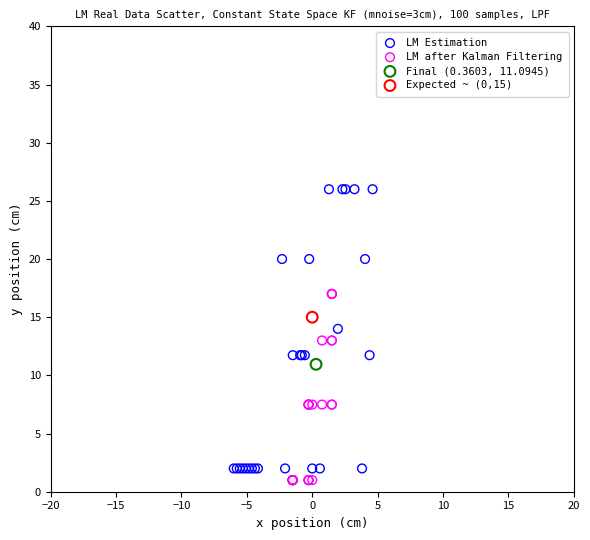

Which series reaches the maximum Y coordinate?

LM Estimation